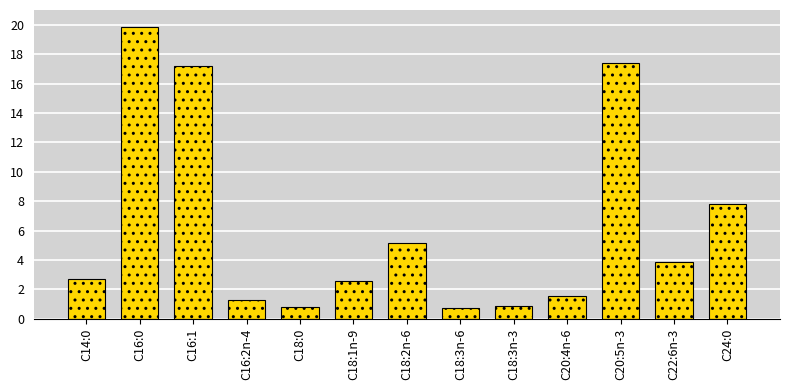

Where is the data nearest to the value 10?

C24:0